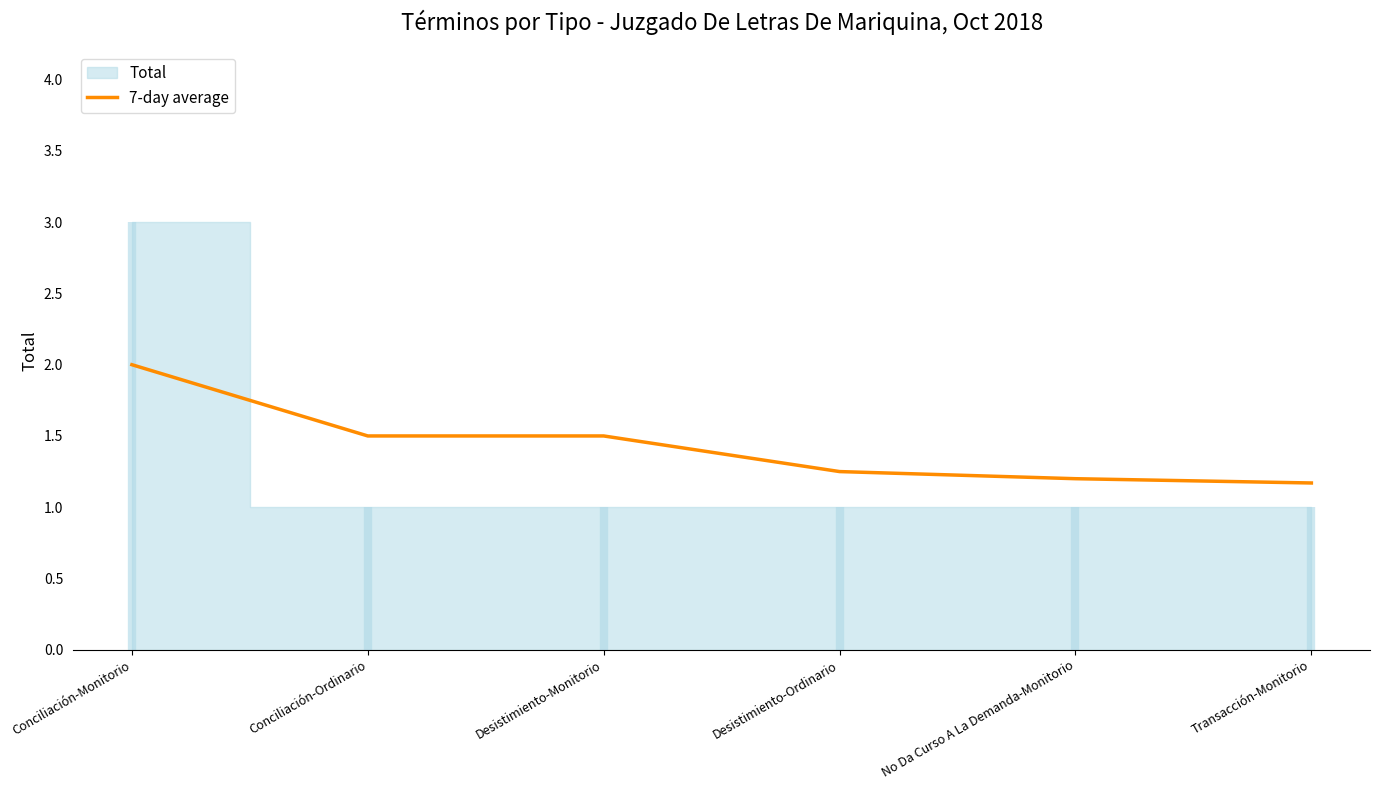

What is the ratio of the value at Desistimiento-Monitorio to the value at Conciliación-Monitorio?

0.8